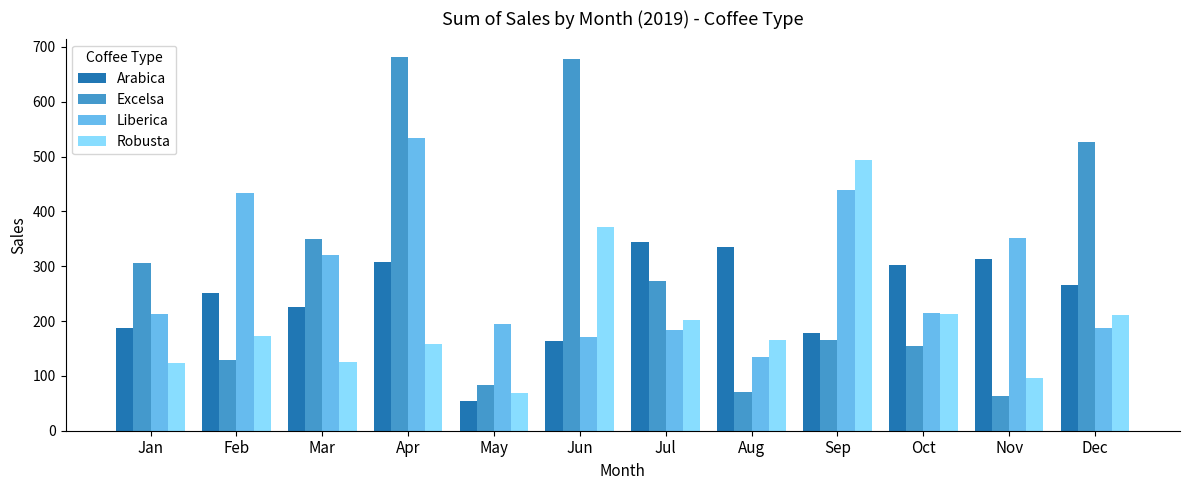

What is the value of the Robusta bar at the 8th from the left?

166.3